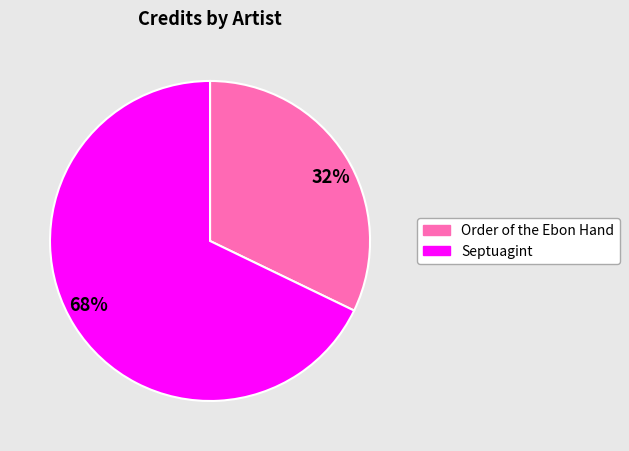

How many slices are in this pie chart?

2